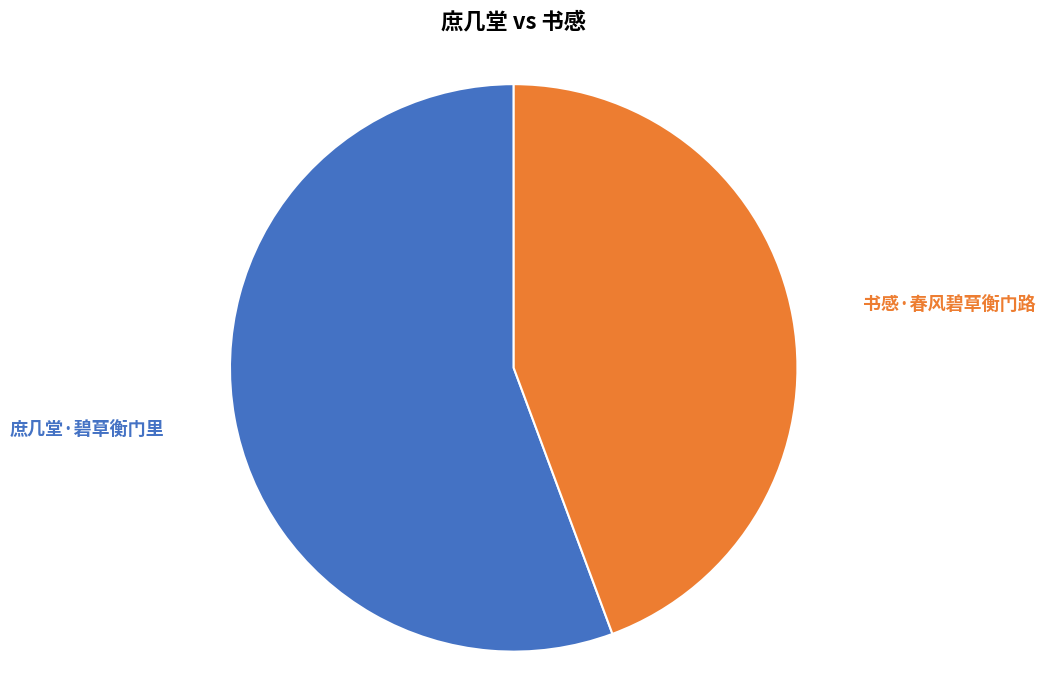

Is there a majority slice in this chart?

Yes